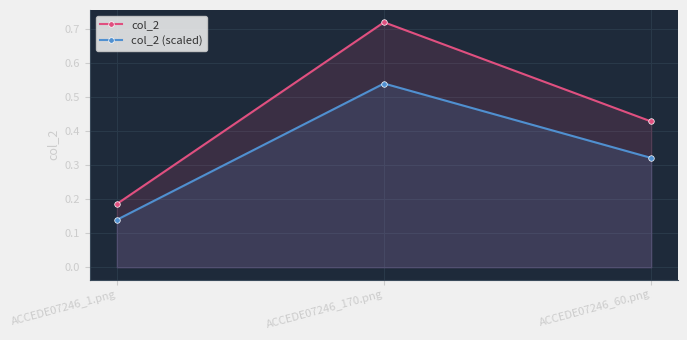

Rank the categories by col_2 (scaled) value from highest to lowest.

ACCEDE07246_170.png, ACCEDE07246_60.png, ACCEDE07246_1.png